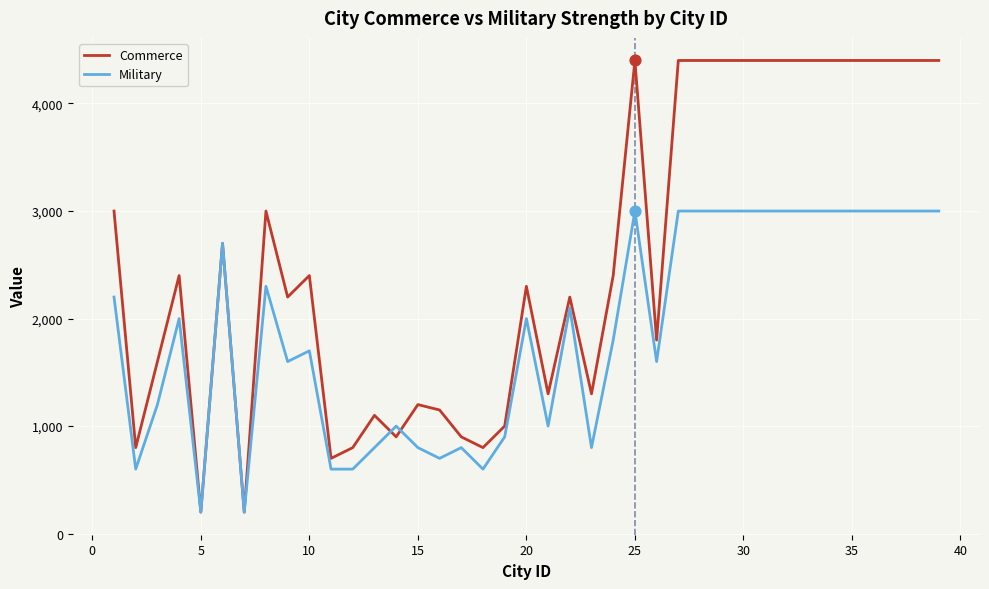

Which series has the largest total across all categories?

Commerce